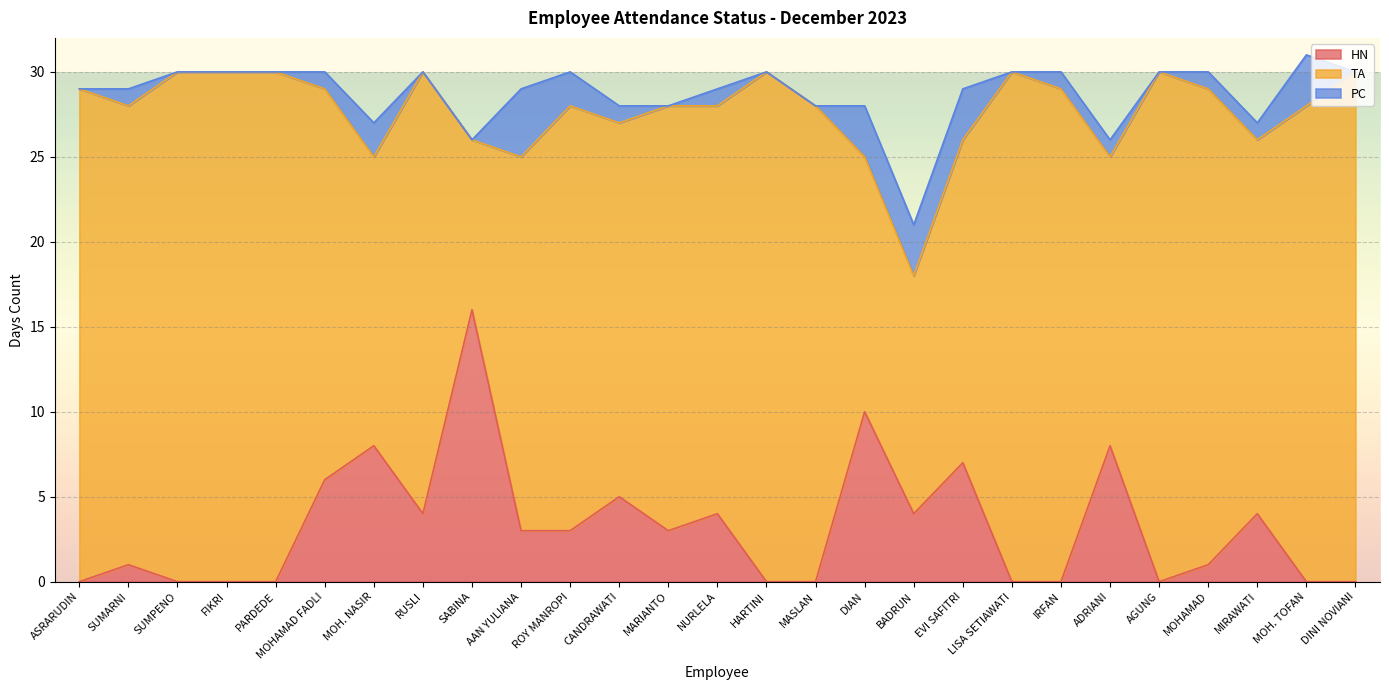

Which has a higher value, FIKRI or IRFAN?

FIKRI